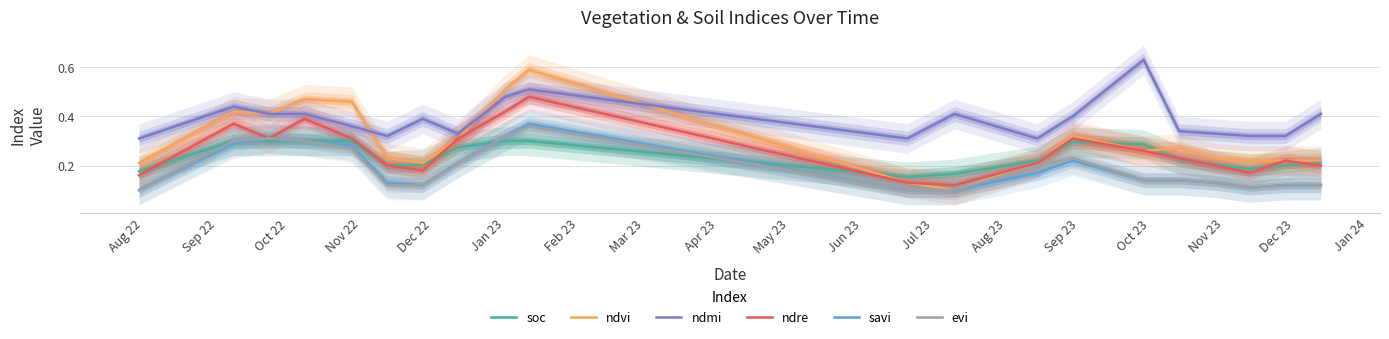

Which category has the lowest value in the savi series?

Aug 22